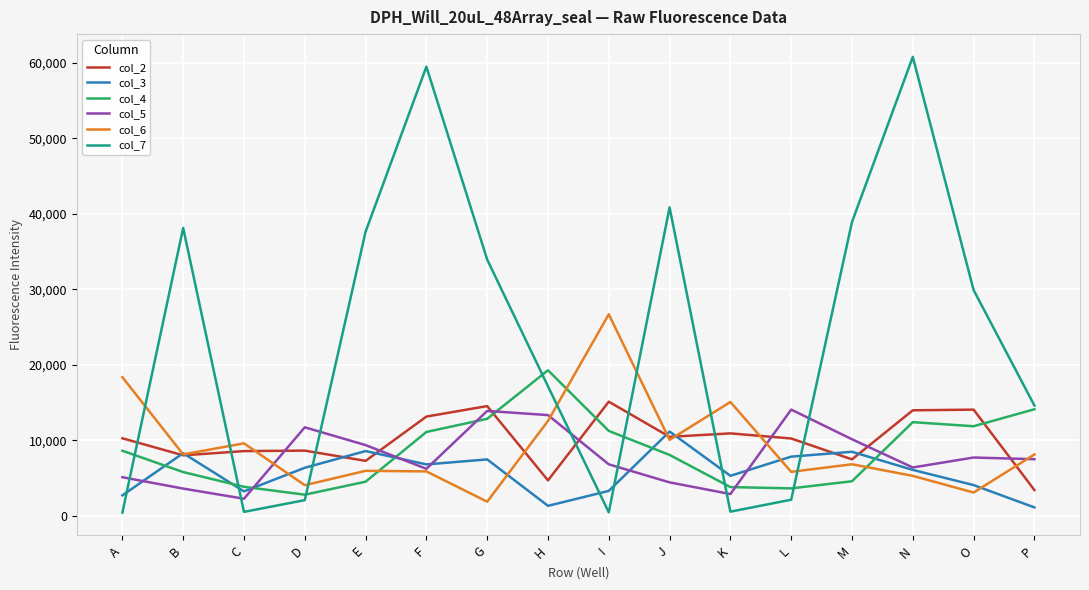

Which series changed the most between L and N?

col_7